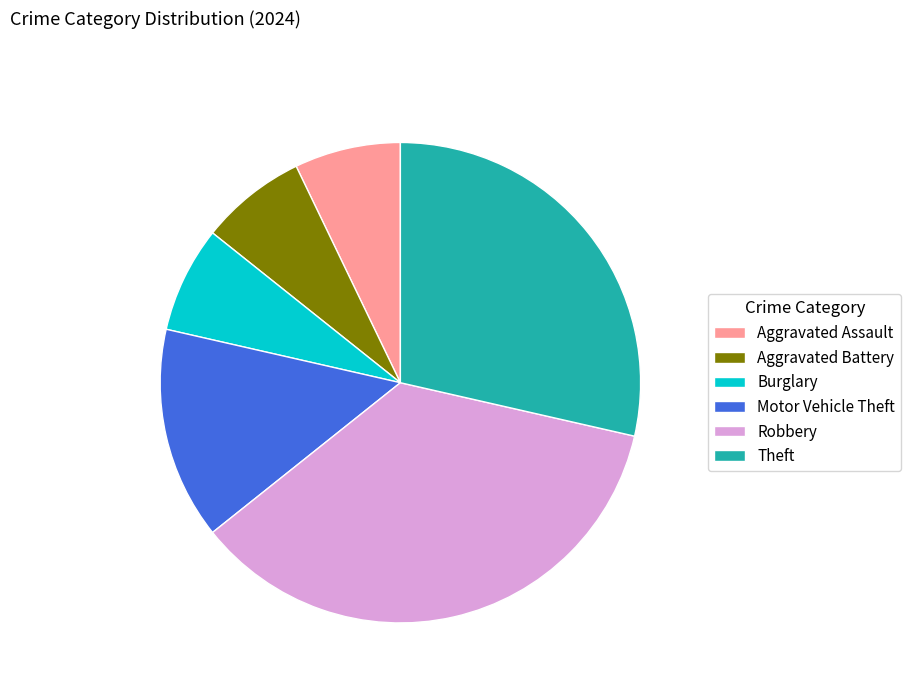

Is the sum of Robbery and Aggravated Assault greater than half?

No